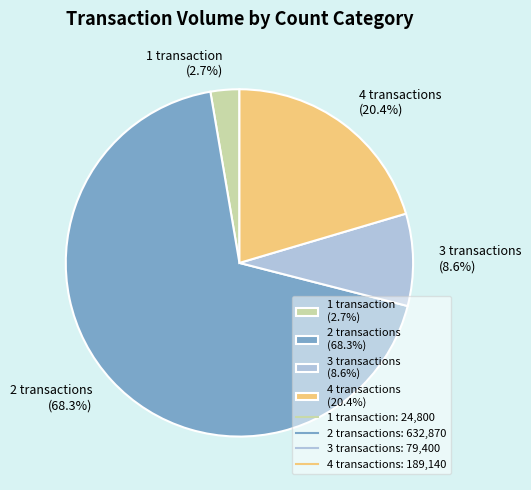

Approximately how many times larger is the value at 1 transaction (2.7%) compared to 3 transactions (8.6%)?

0.3